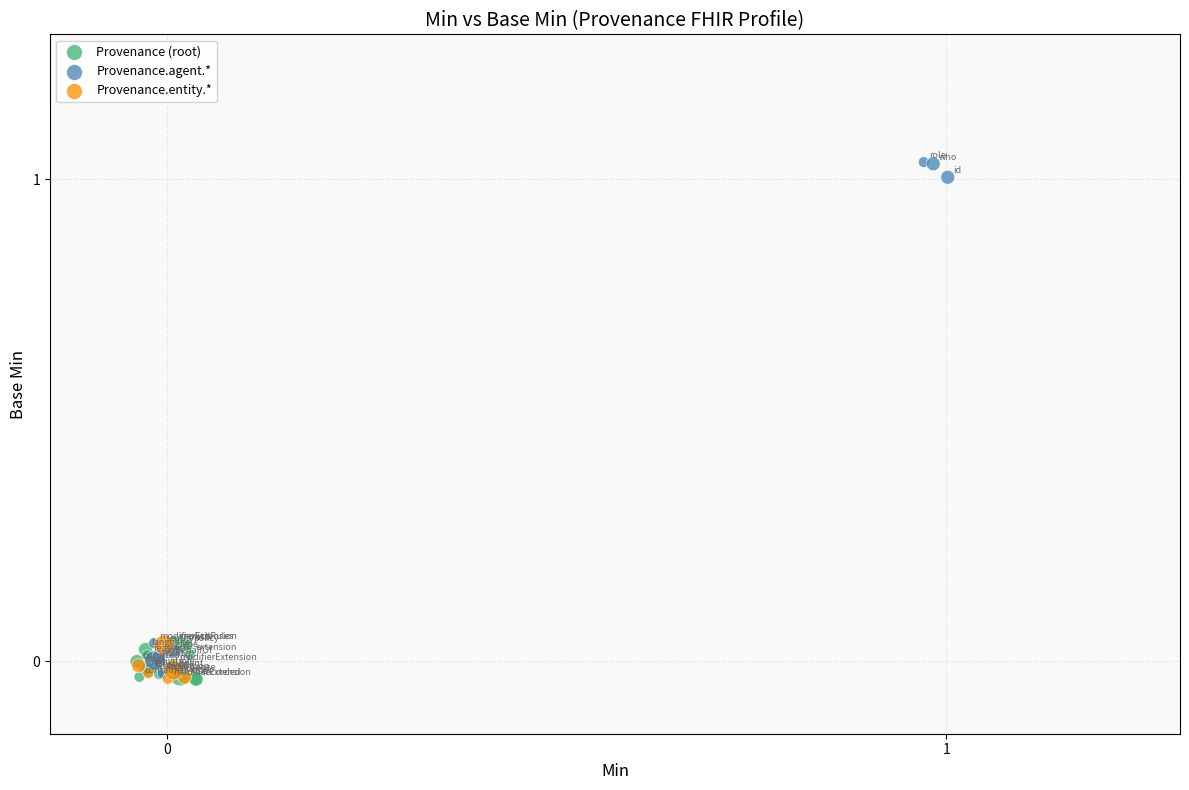

Which series contains the highest Y value?

Provenance.agent.*